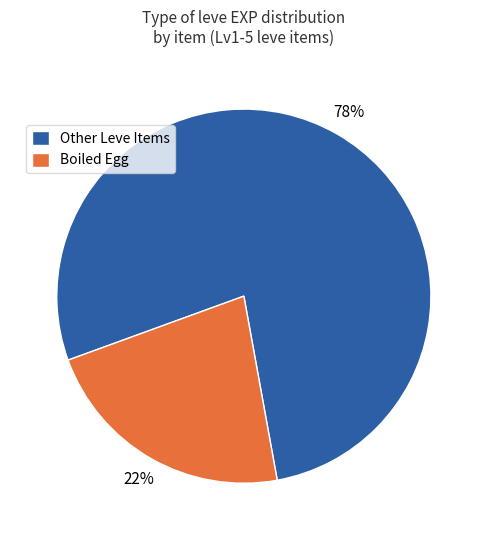

To the nearest percent, what is the average slice percentage?

50%